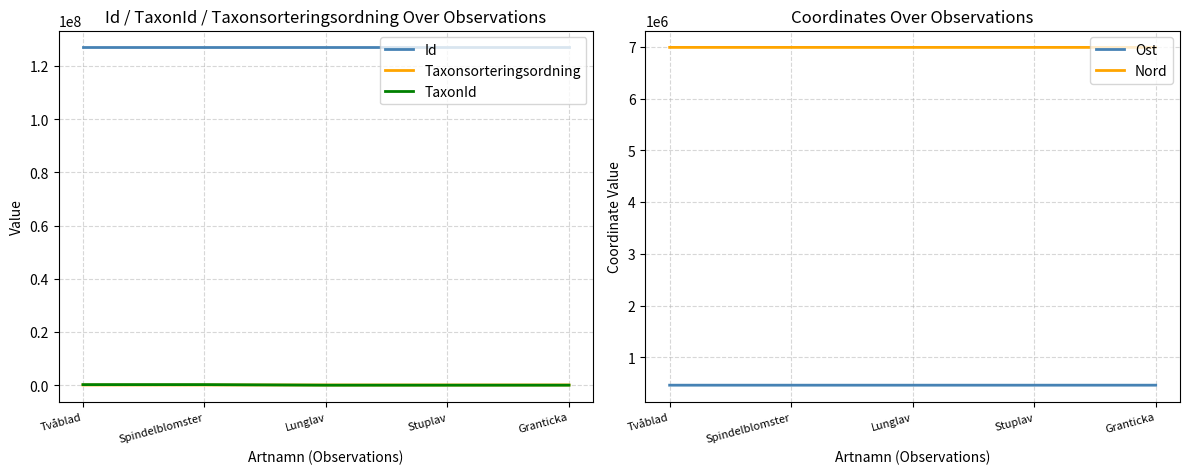

What is the total value across all series at Tvåblad?

134796408